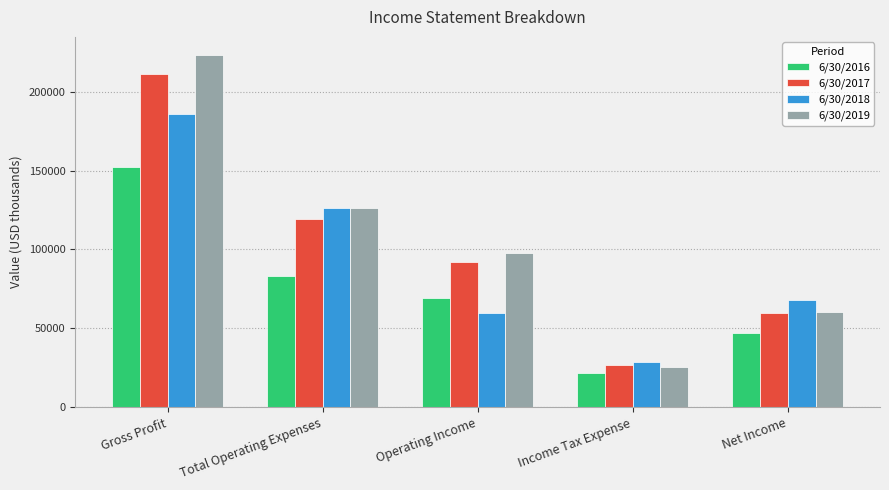

What is the average value of the 6/30/2019 series?

106617